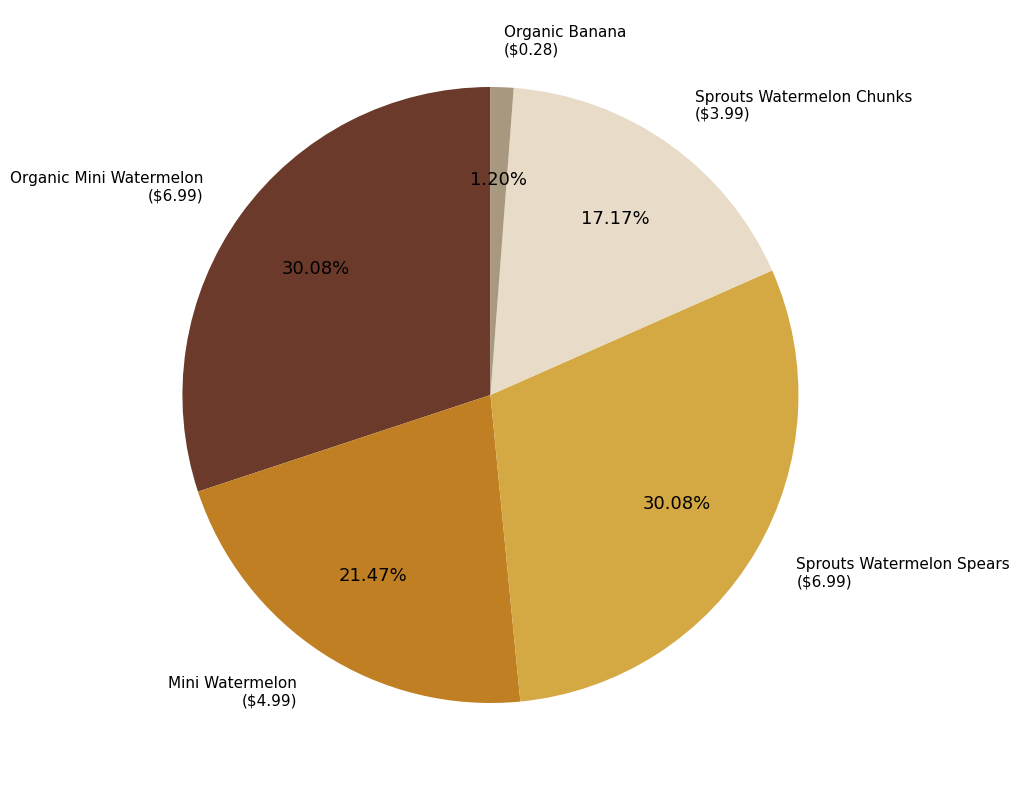

Approximately how many times larger is the value at Sprouts Watermelon Spears compared to Organic Mini Watermelon?

1.0